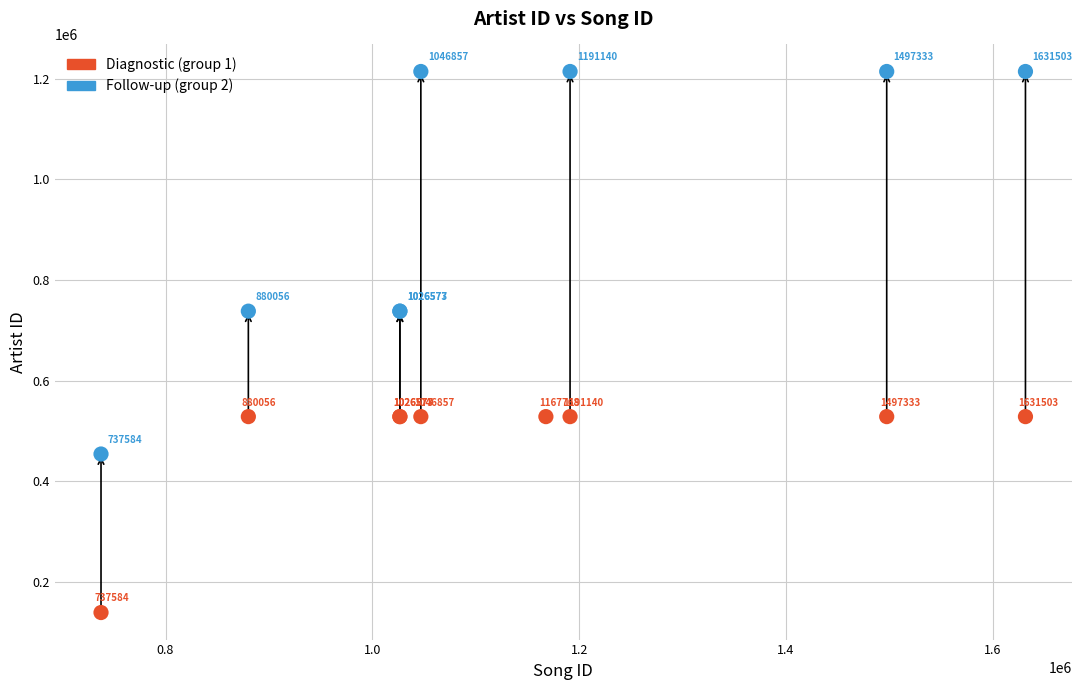

Which series reaches the minimum Y coordinate?

Diagnostic (group 1)